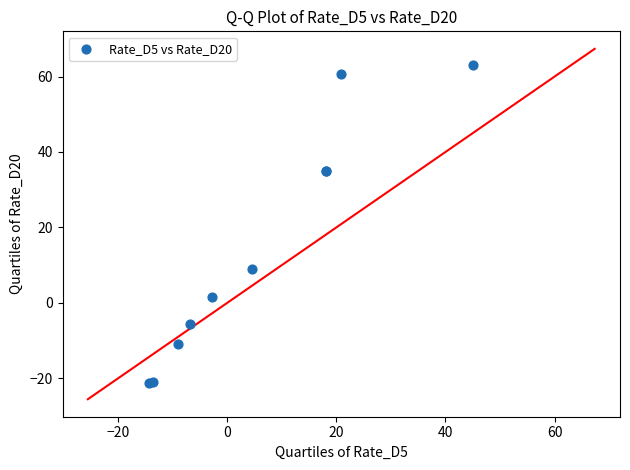

What Y value in the scatter plot is closest to 20?

9.0